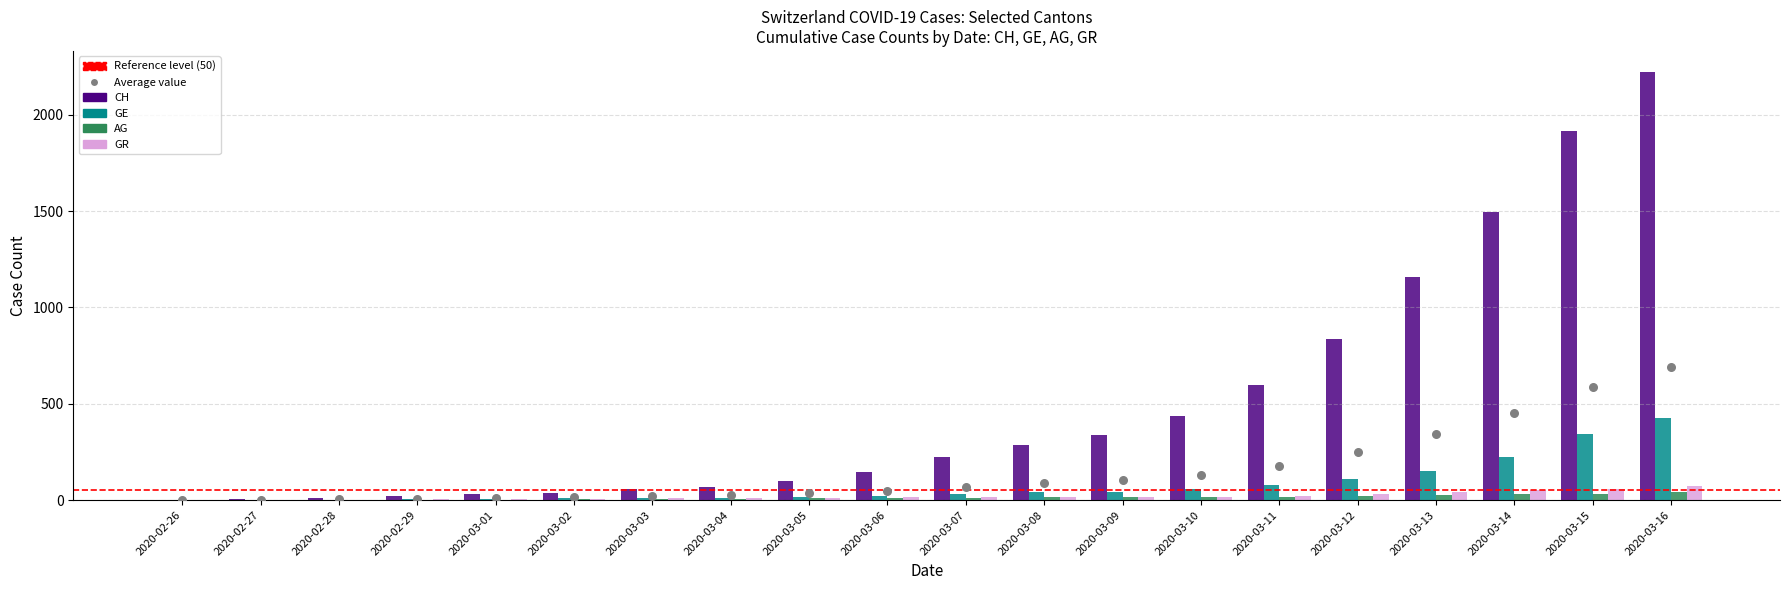

Which series has the largest total across all categories?

CH